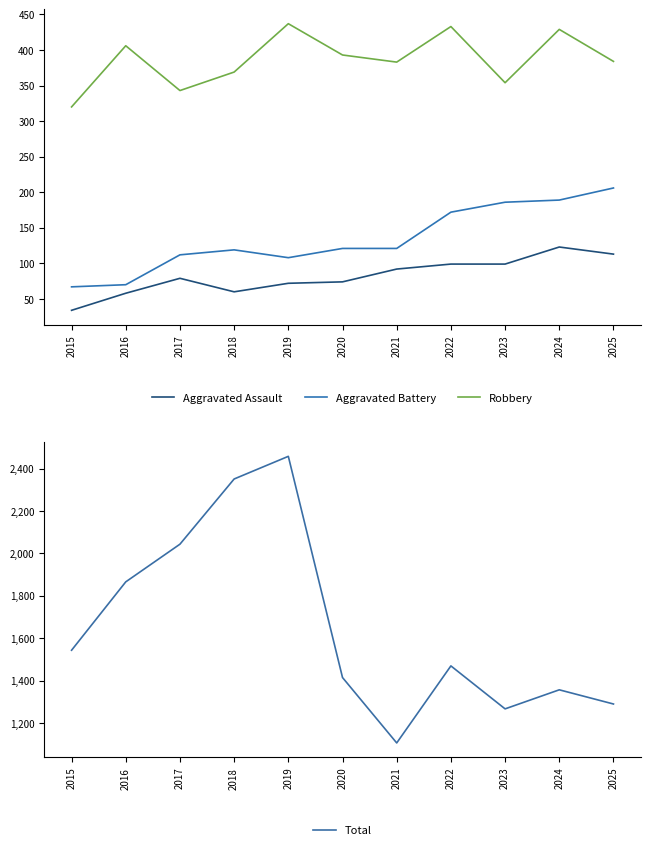

True or false: Robbery and Total intersect in this chart.

False